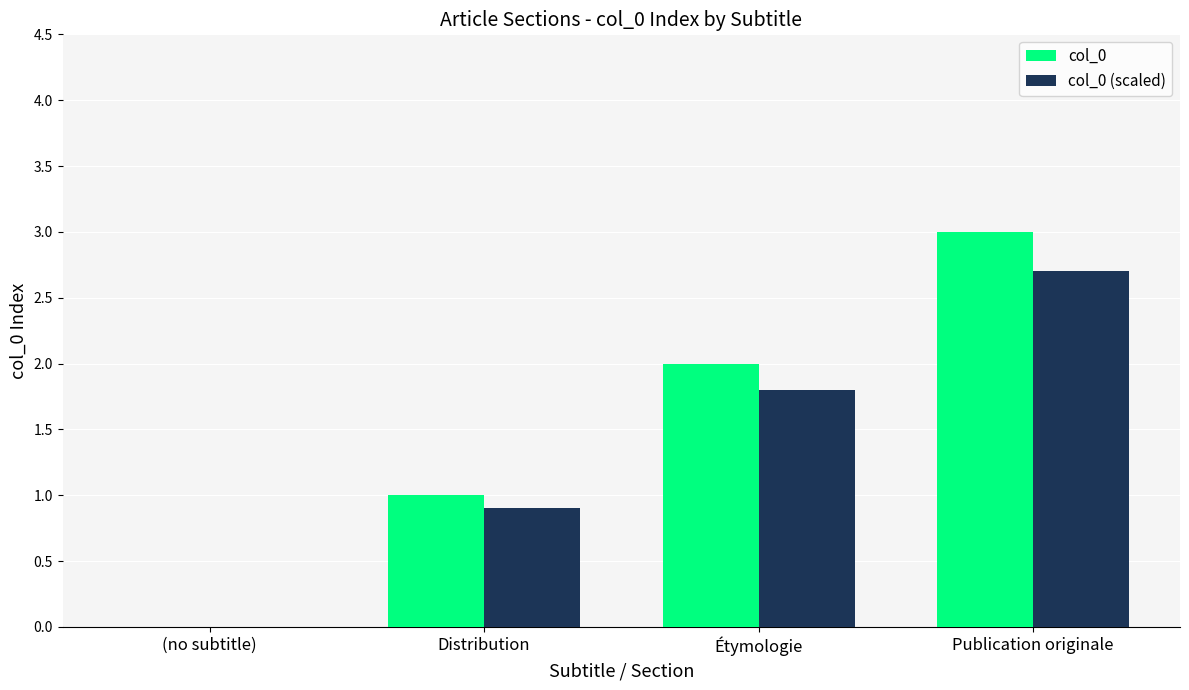

Between (no subtitle) and Distribution, which series saw the biggest shift?

col_0